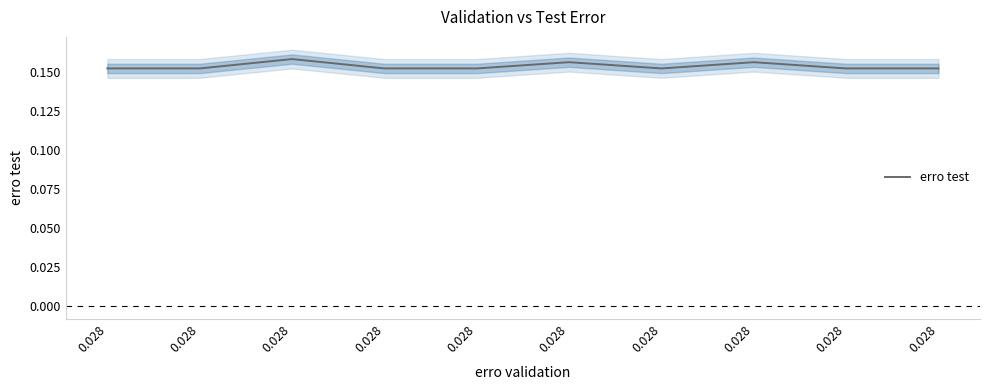

What is the sum of all values?

1.5